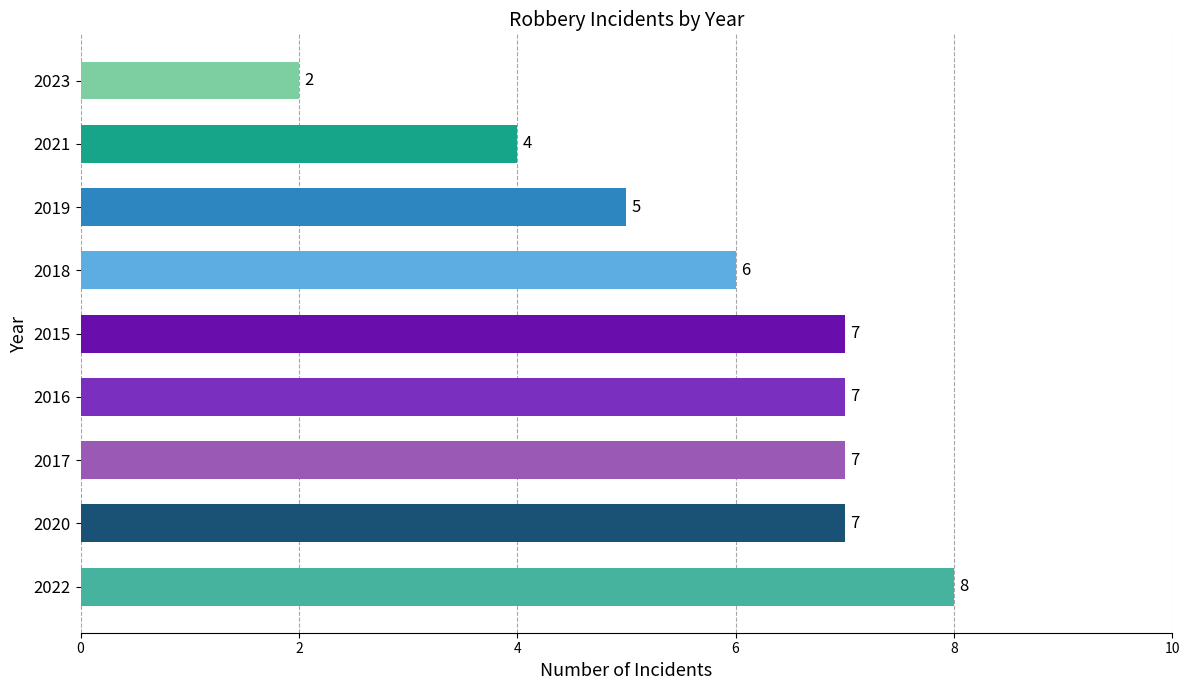

Which has a higher value, 2015 or 2018?

2015